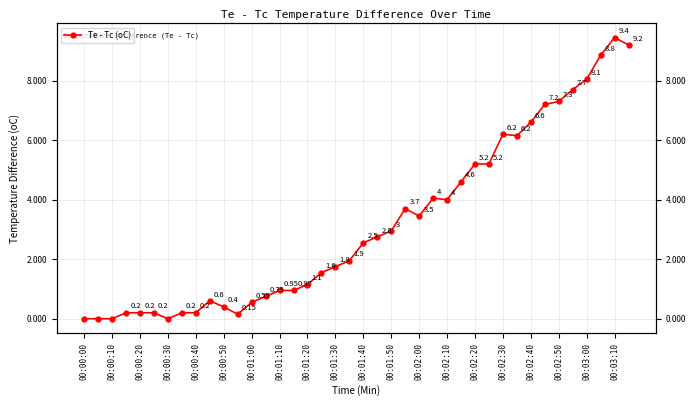

What is the ratio of the value at 21 to the value at 38?

0.3